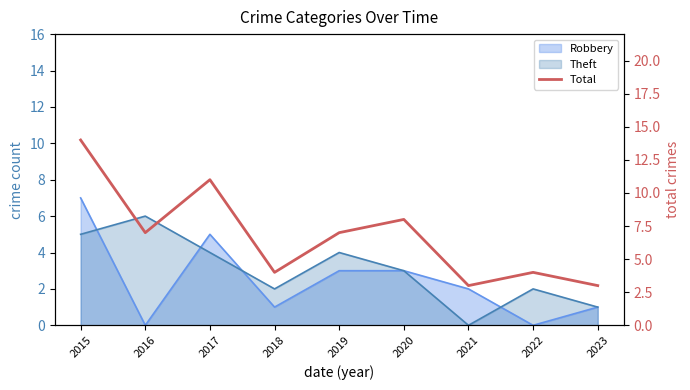

List the labels in order of value, largest first.

2015, 2017, 2020, 2016, 2019, 2018, 2022, 2021, 2023